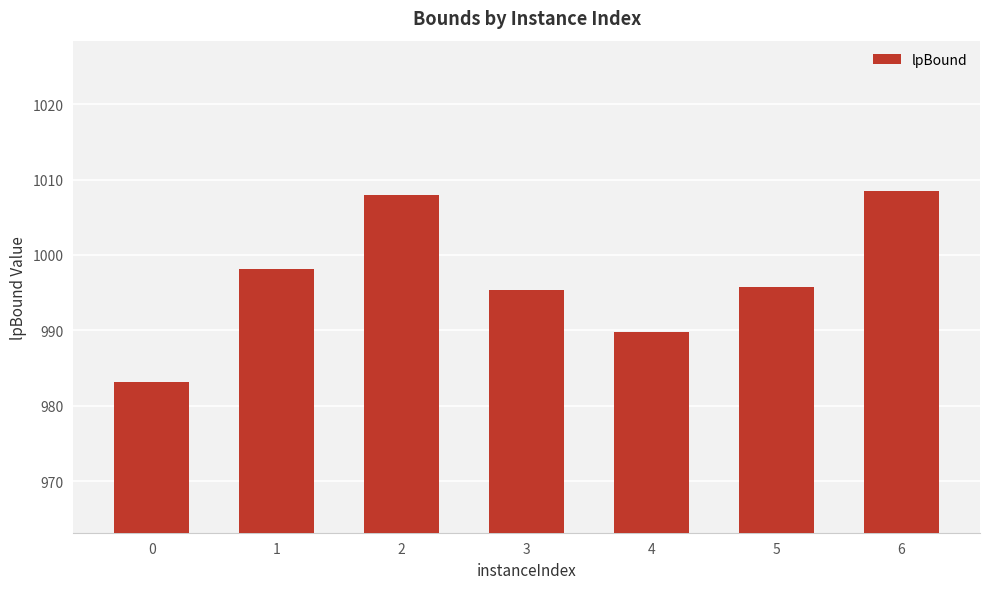

What is the sum of all values?

6978.5